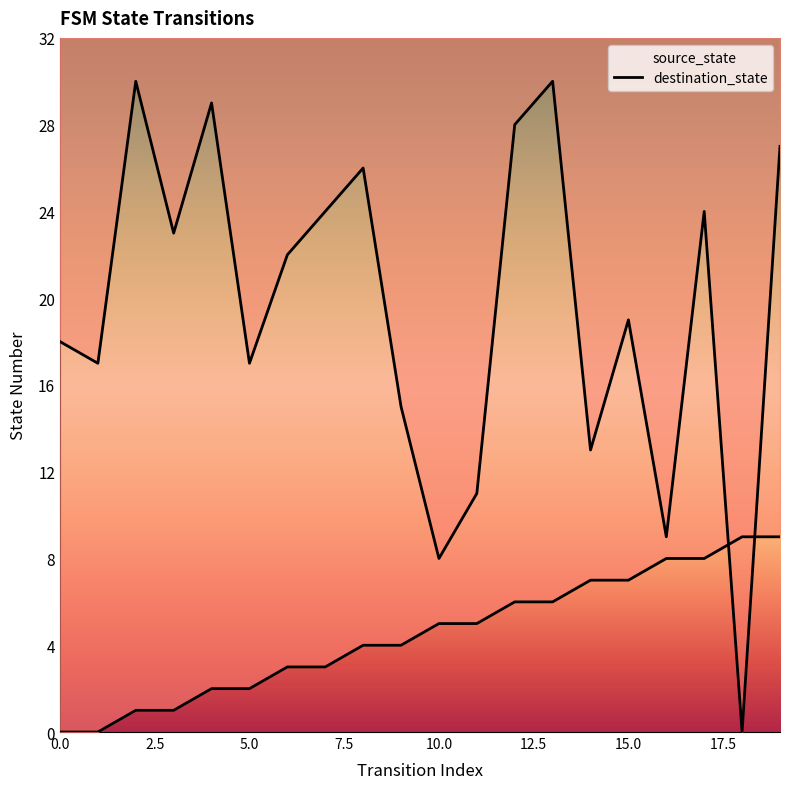

How many interior local peaks does the destination_state series have?

6